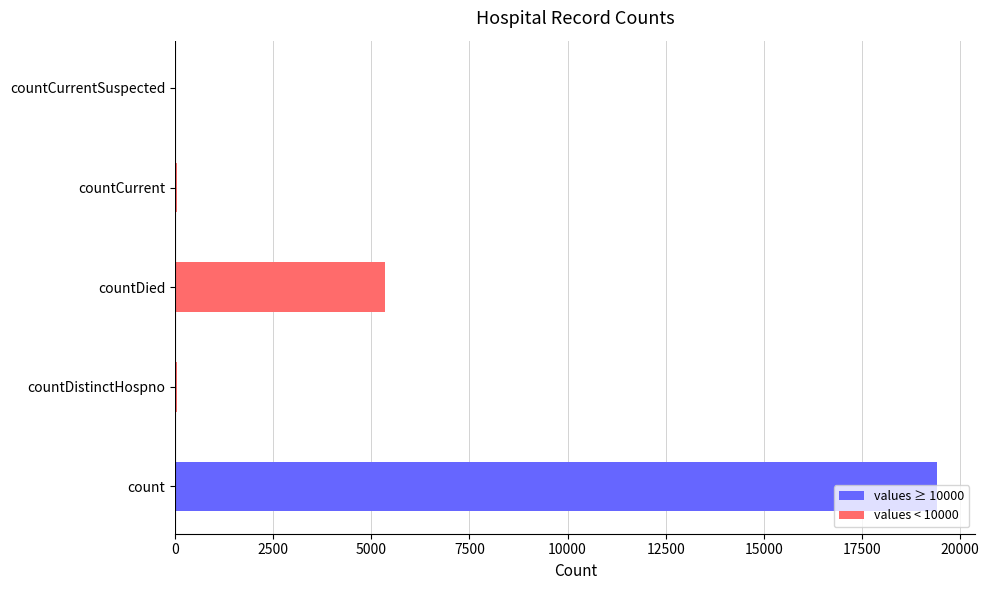

Where is the data nearest to the value 9710?

countDied